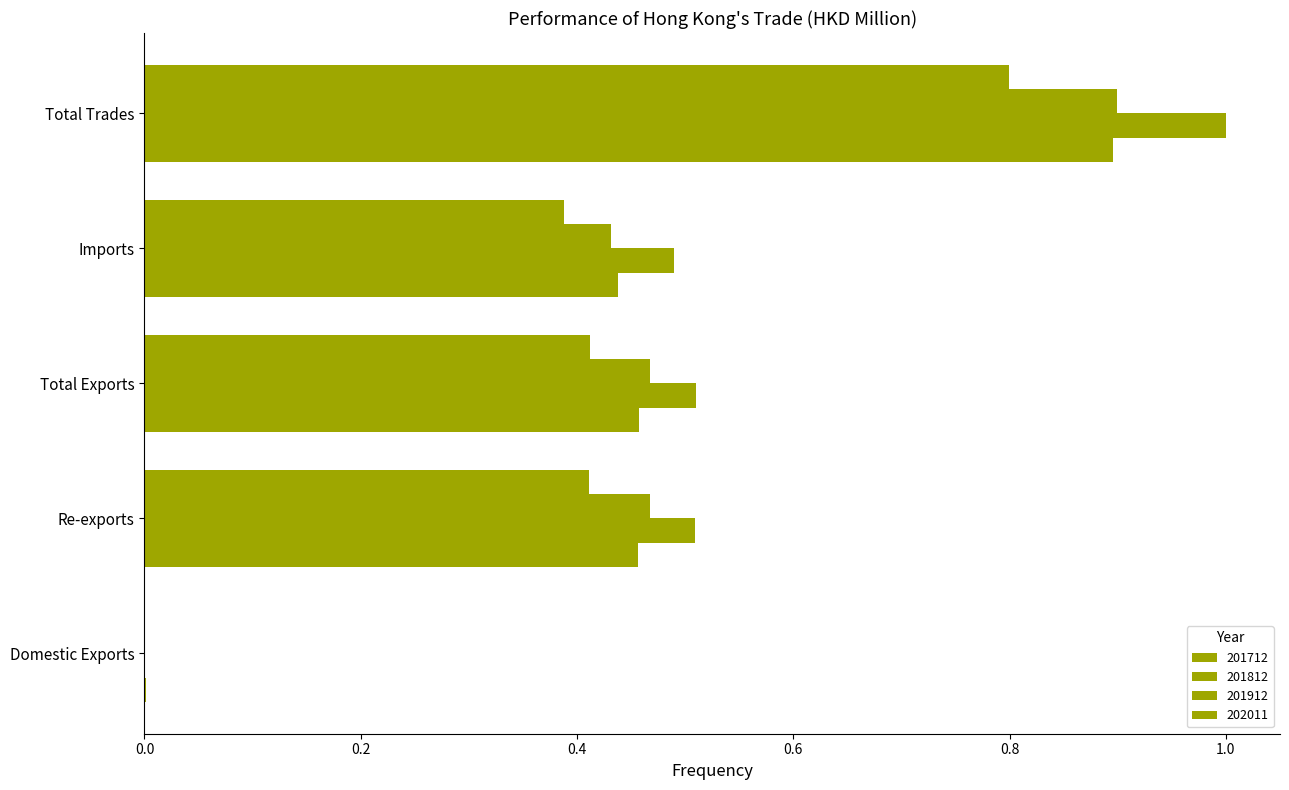

What is the approximate value of 201912 at Re-exports?

0.5